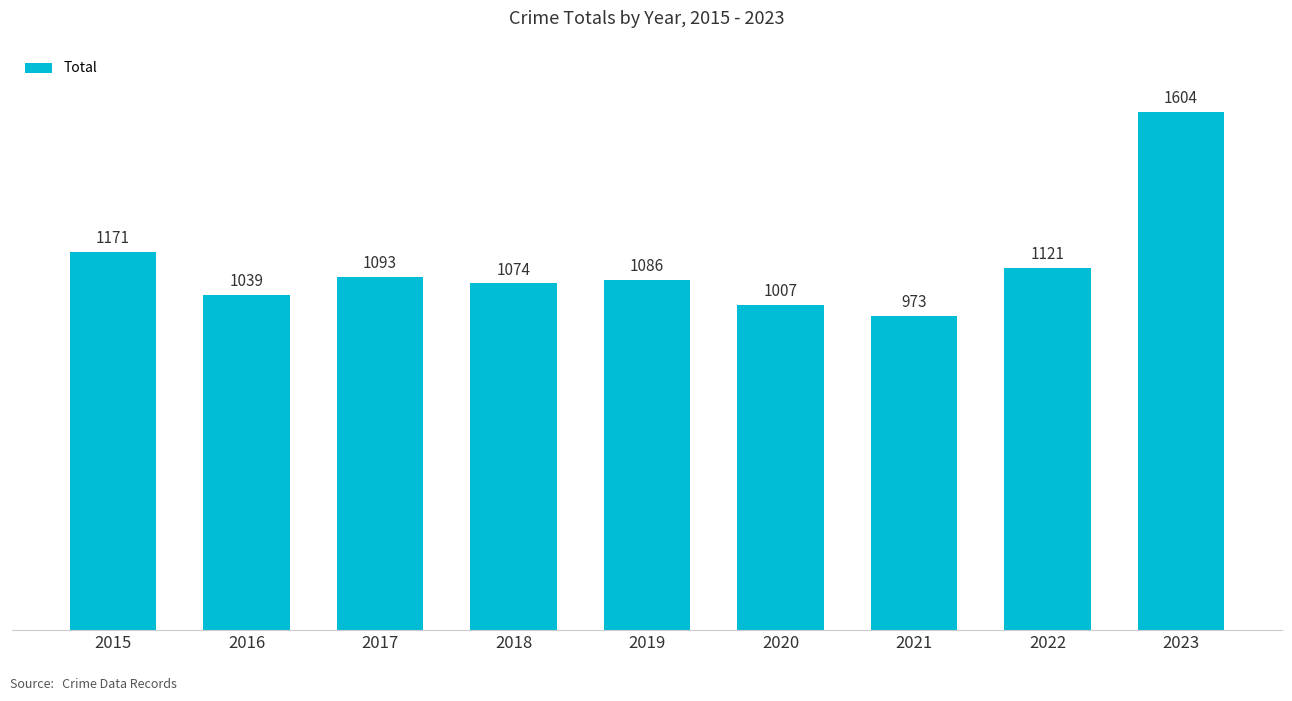

True or false: the data shows 1304 at 2021.

False